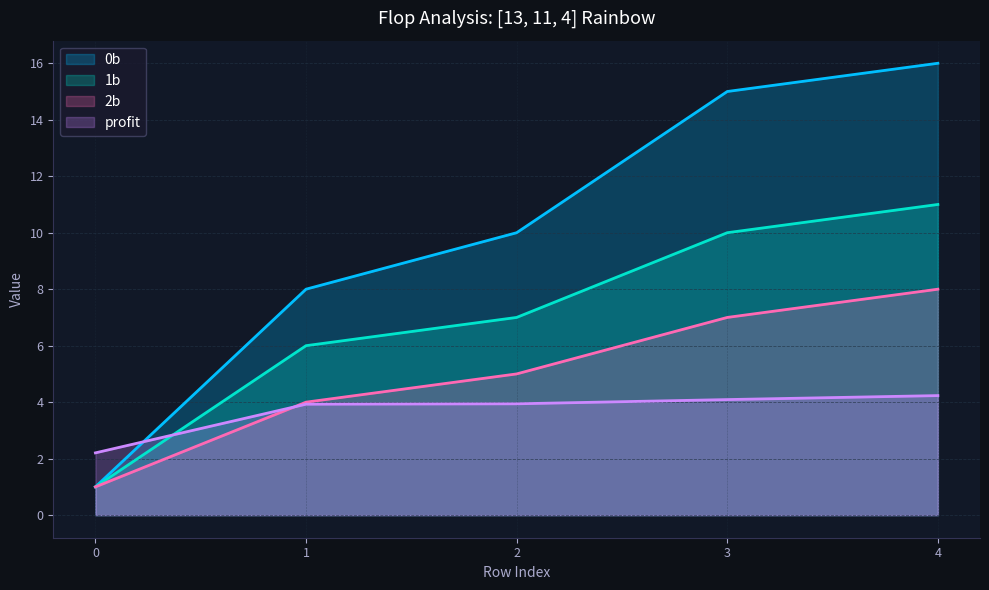

What is the difference between the 2b values at 1 and 0?

3.0